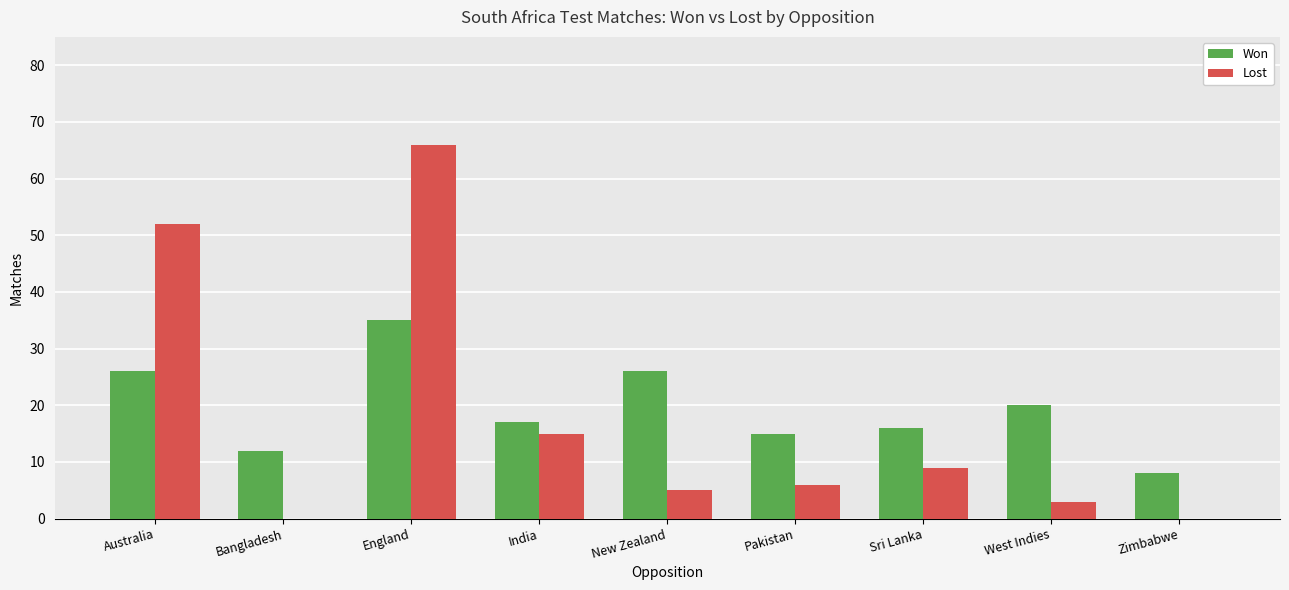

At which category is the sum across all series the highest?

England